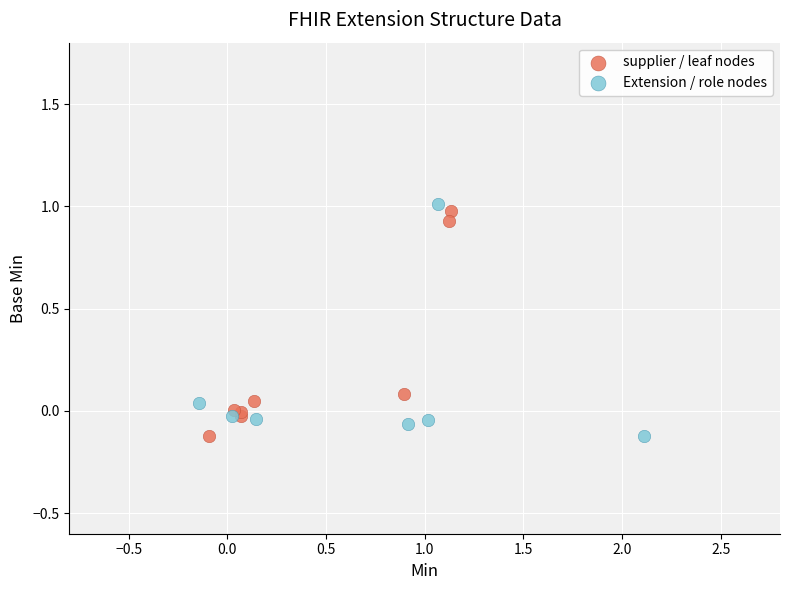

Which series reaches the maximum Y coordinate?

supplier / leaf nodes